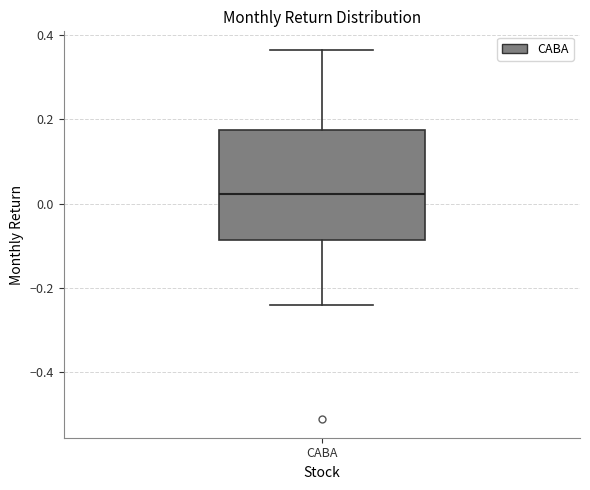

Where does the upper whisker of the box for CABA end on the y-axis? The values are not printed on the chart, so give them approximately, as read against the axis.

0.36